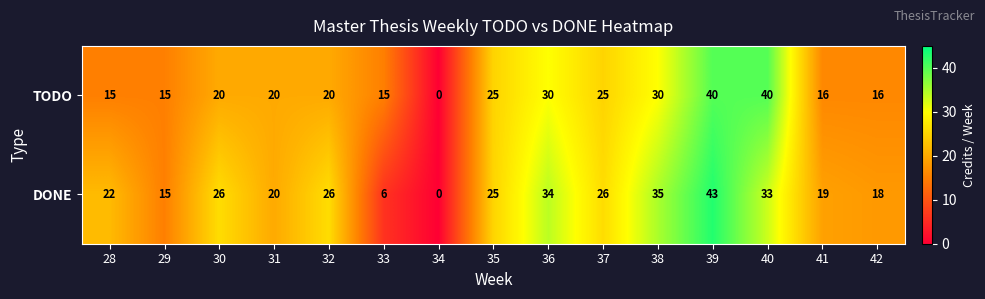

Reading left to right, what are all the values shown in this chart?

TODO: 28=15	29=15	30=20	31=20	32=20	33=15	34=0	35=25	36=30	37=25	38=30	39=40	40=40	41=16	42=16
DONE: 28=22	29=15	30=26	31=20	32=26	33=6	34=0	35=25	36=34	37=26	38=35	39=43	40=33	41=19	42=18